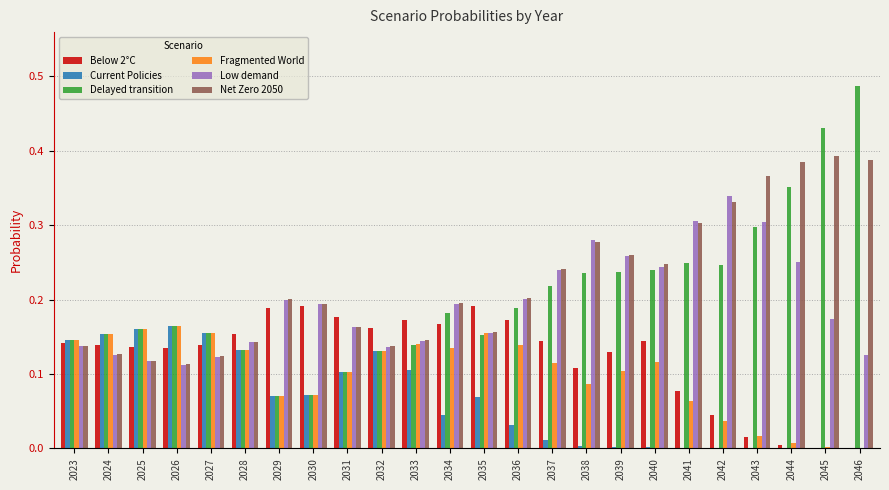

Does the chart contain stacked bars?

No